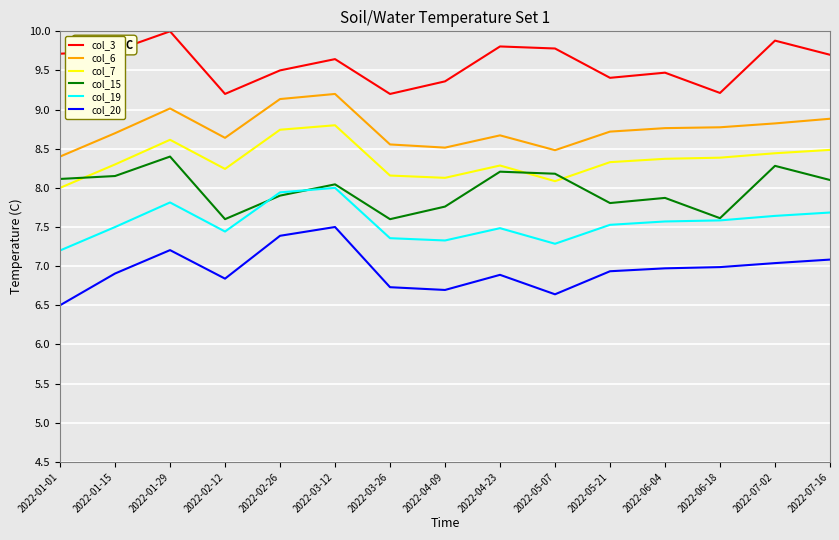

What is the spread (max minus min) of values at 2022-03-12?

2.1